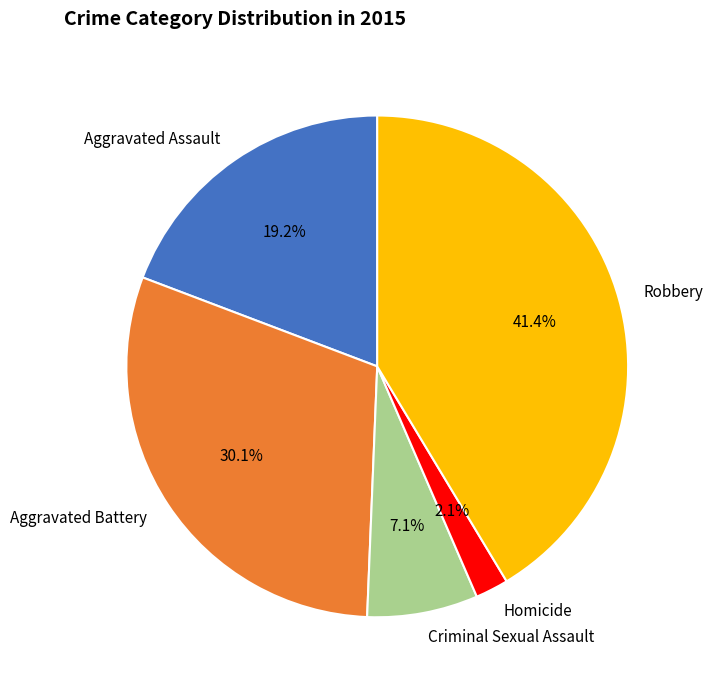

Rank the categories by value from highest to lowest.

Robbery, Aggravated Battery, Aggravated Assault, Criminal Sexual Assault, Homicide